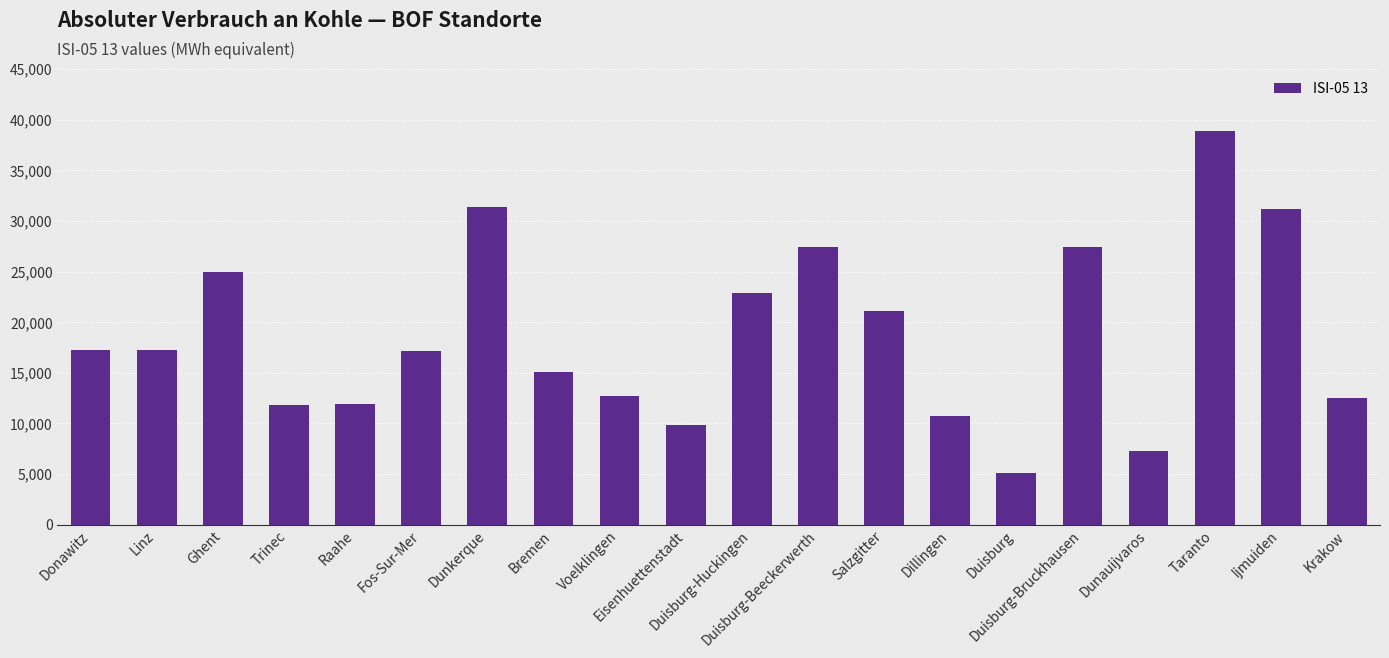

What is the sum of all values?

374127.2